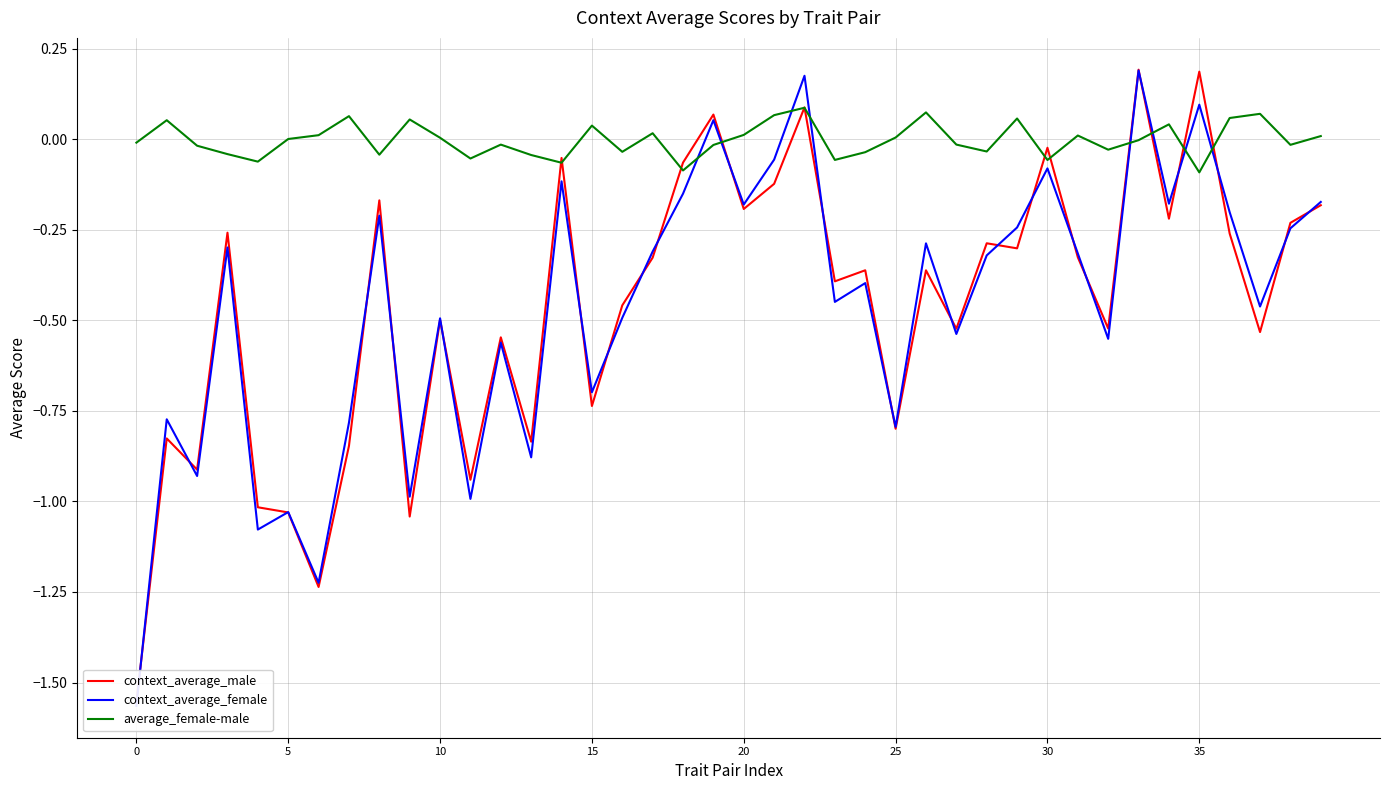

What is the value of the context_average_male point at the 25th from the left?

-0.4